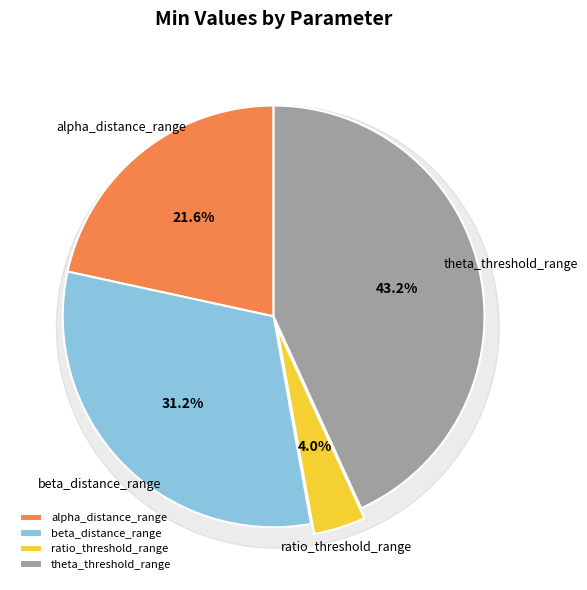

What portion of the pie excludes ratio_threshold_range?

96.0%